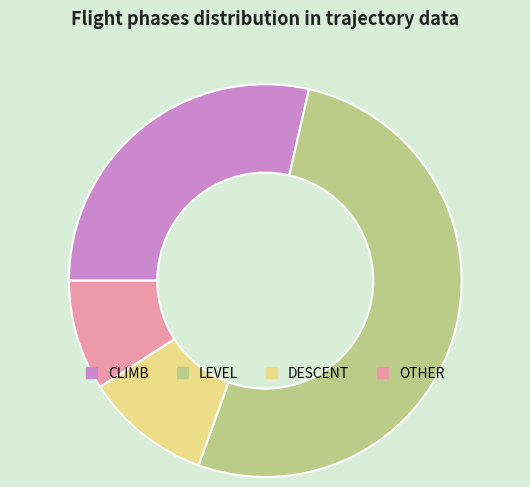

Which category has the biggest portion of the pie?

LEVEL